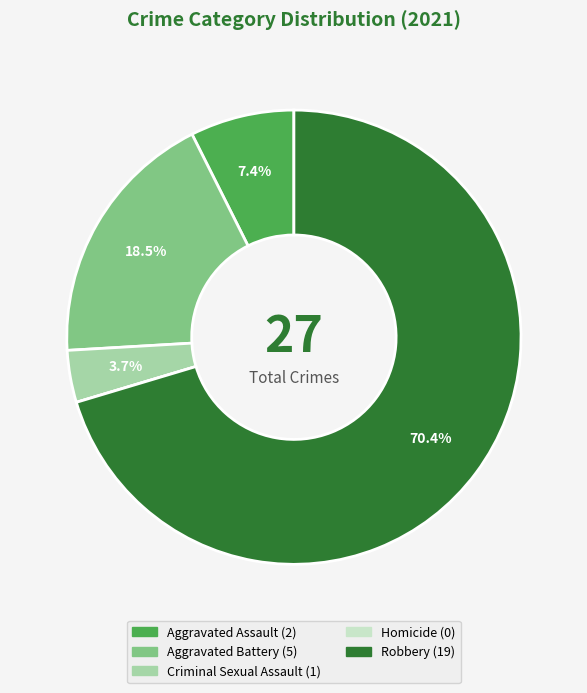

Does Aggravated Battery account for over 50% of the chart?

No